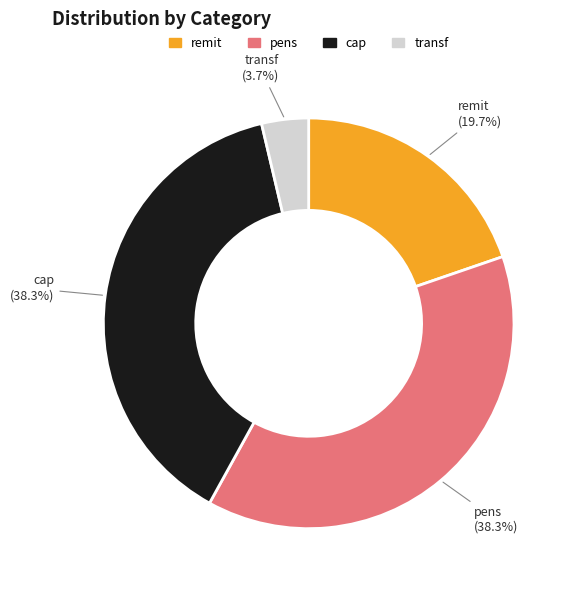

To the nearest percent, what percentage of the pie is cap?

38%